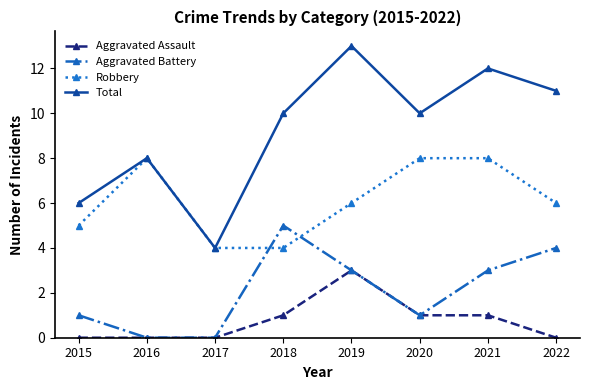

Does the chart display data point markers on the line(s)?

Yes